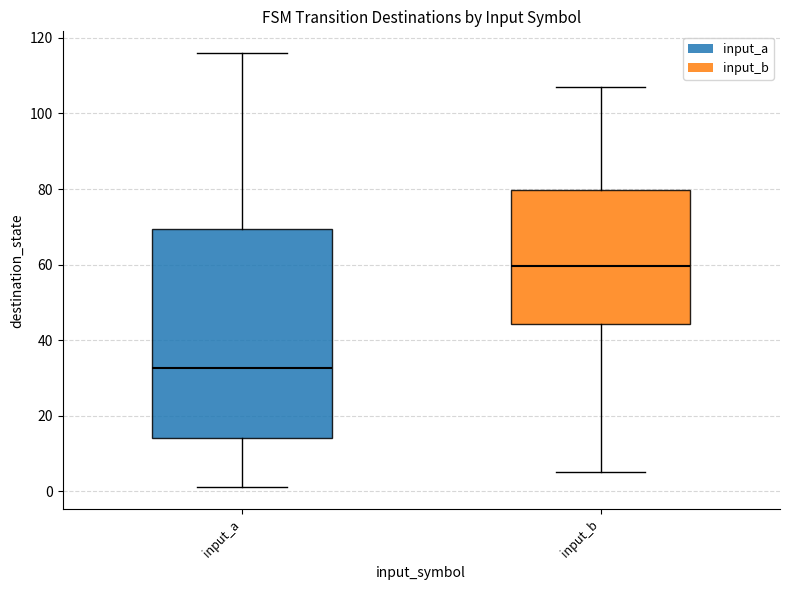

Comparing the boxes themselves (not the whiskers), which one is the tallest?

input_a